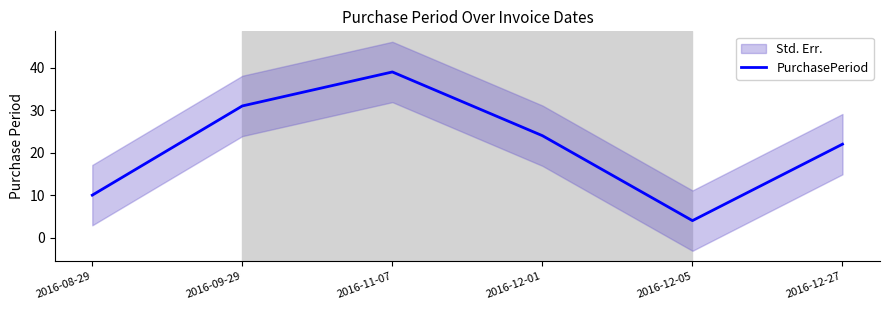

What is the label of the 2nd point from the right?

2016-12-05